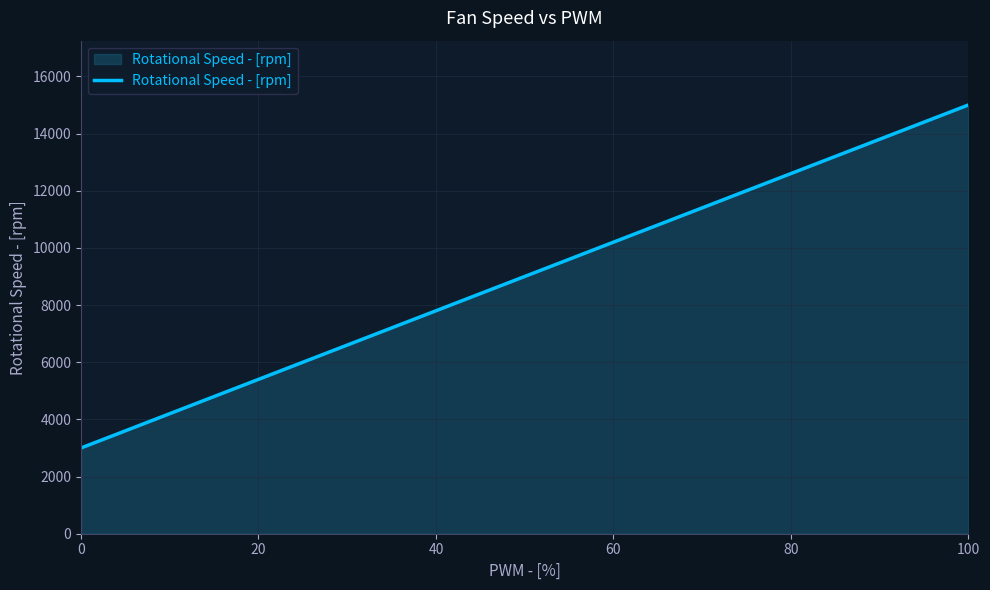

What is the minimum value shown in the chart?

3000